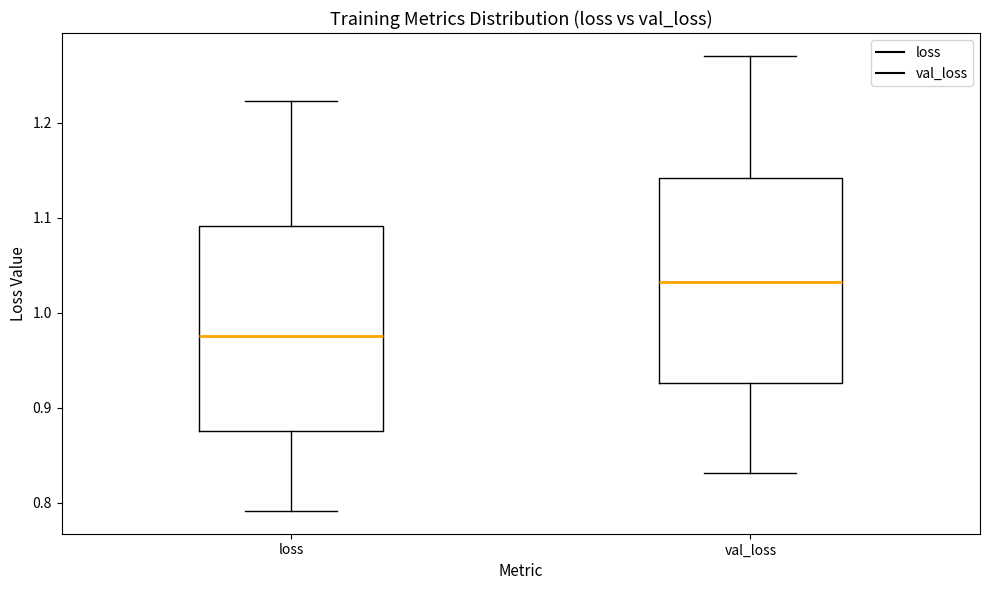

Where does the median line of the box for loss sit on the y-axis? The values are not printed on the chart, so give them approximately, as read against the axis.

0.98